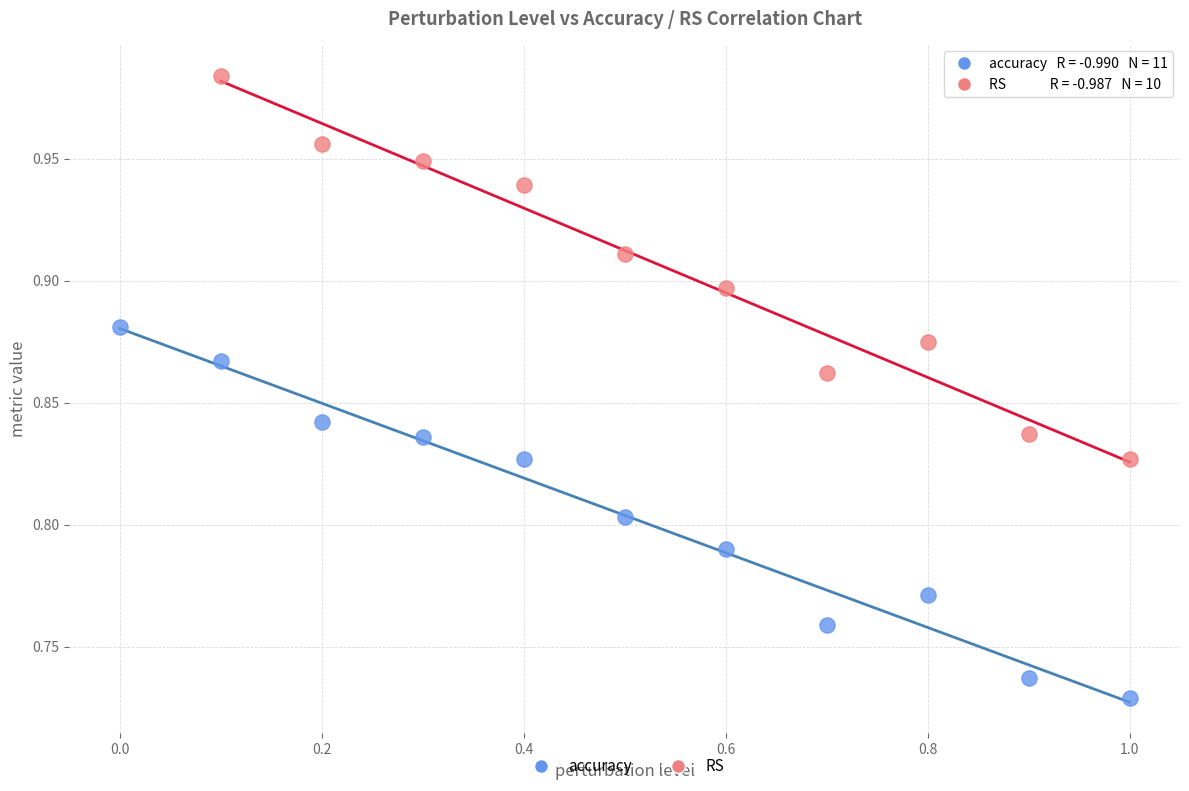

Which series contains the lowest Y value?

accuracy